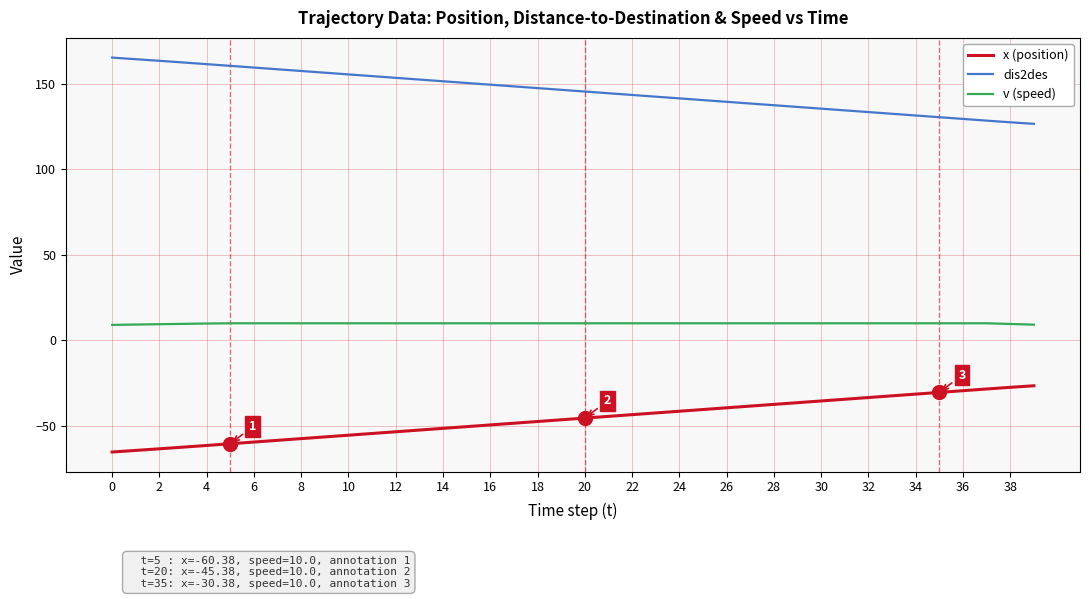

Rank the series by their maximum value, from highest to lowest.

dis2des, v (speed), x (position)